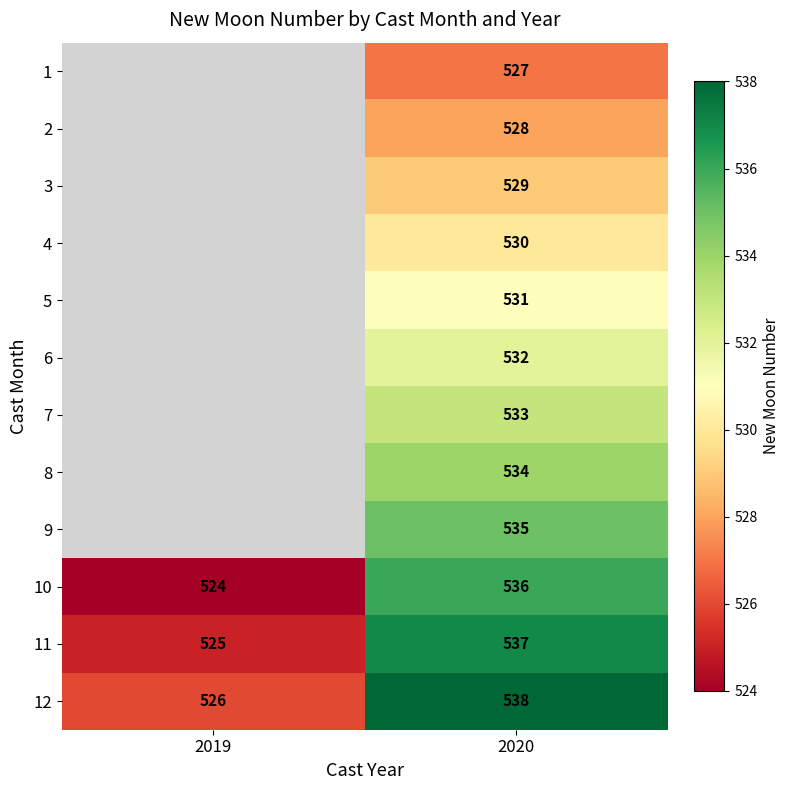

Between 2019 and 2020, which is larger?

2020